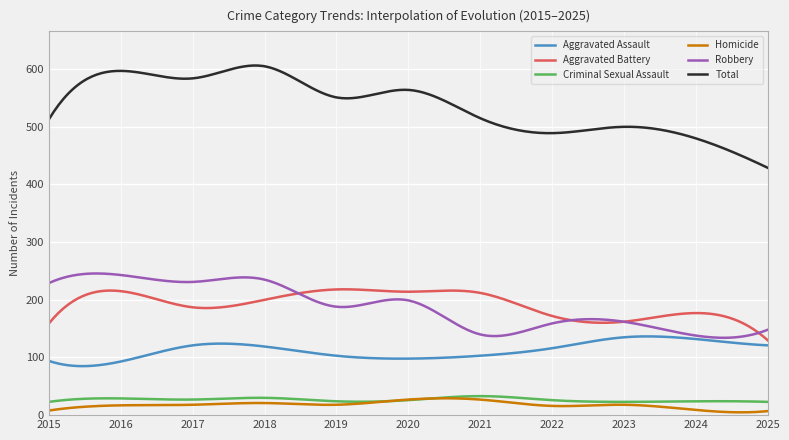

How many series are shown in this chart?

6